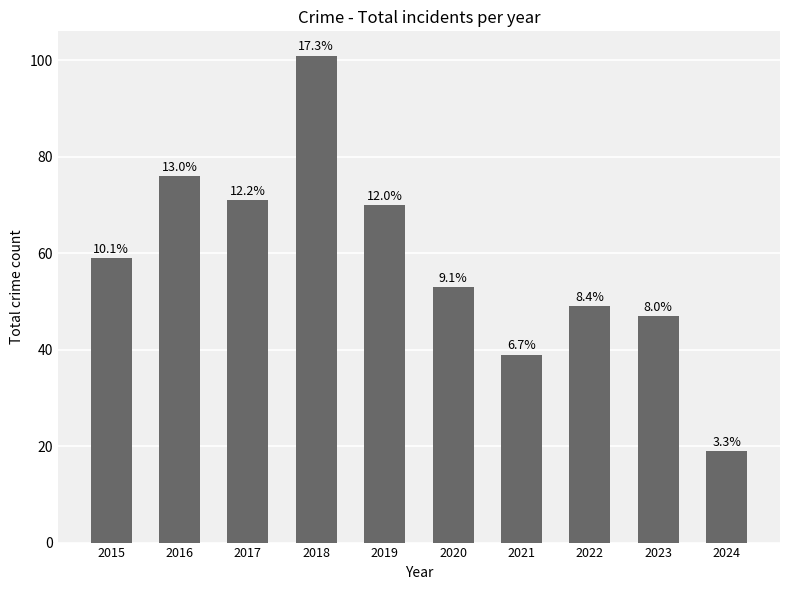

Are the bars horizontal?

No